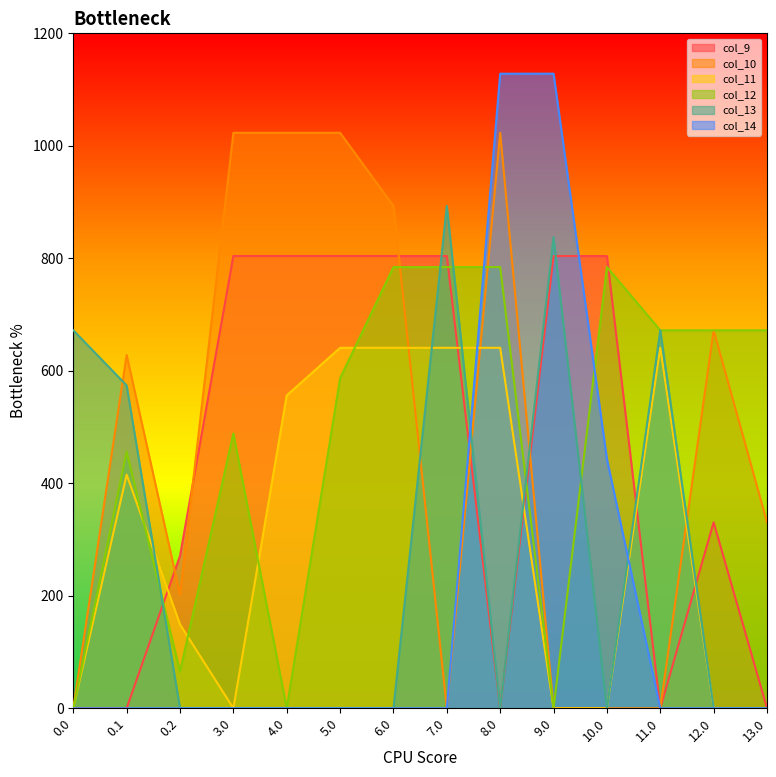

Count the number of categories in the chart.

14